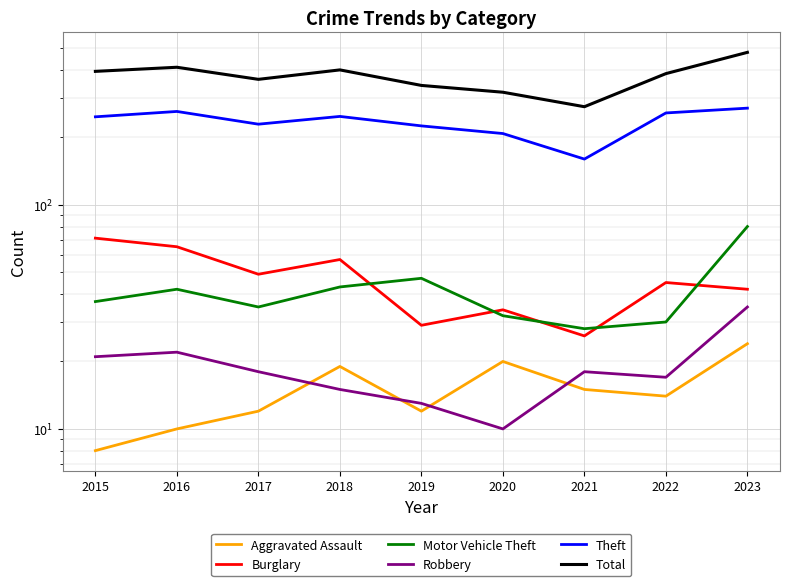

List the labels in order of Total value, largest first.

2023, 2016, 2018, 2015, 2022, 2017, 2019, 2020, 2021